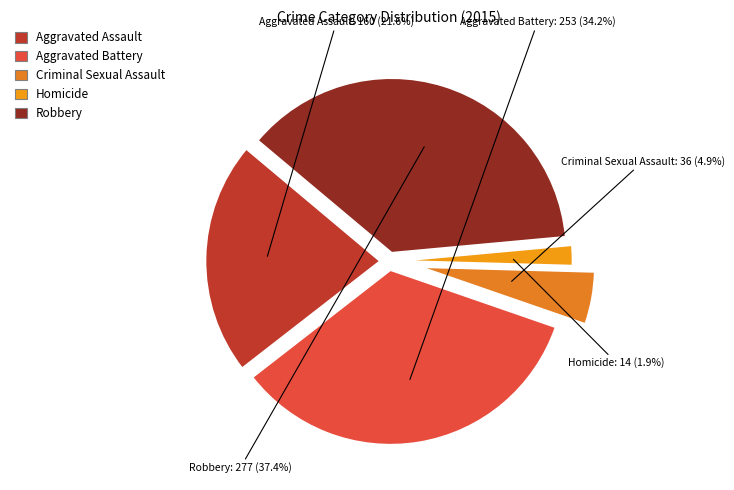

To the nearest percent, what portion does Criminal Sexual Assault represent?

5%